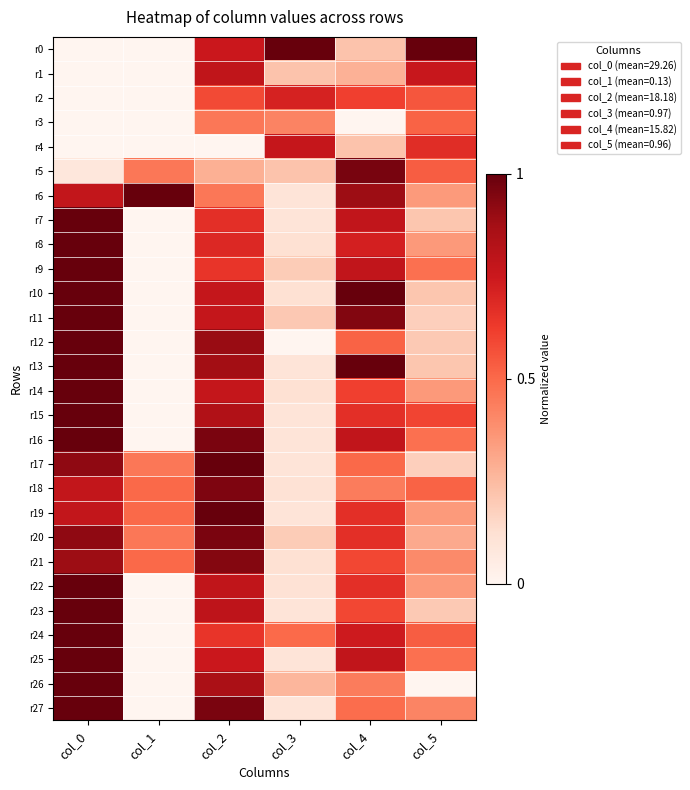

Which series changed the most between col_1 and col_5?

r0